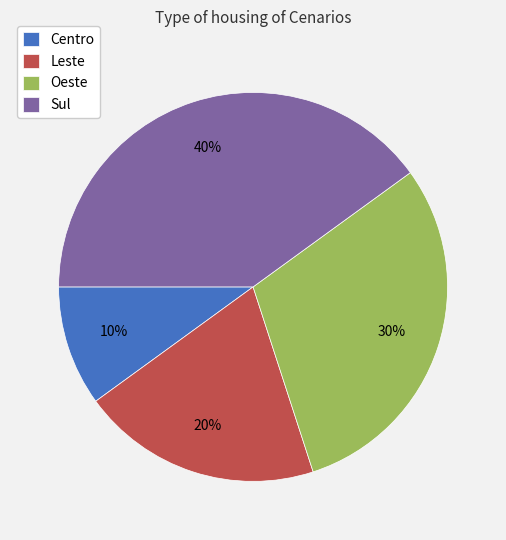

Which category has the smallest portion of the pie?

Centro